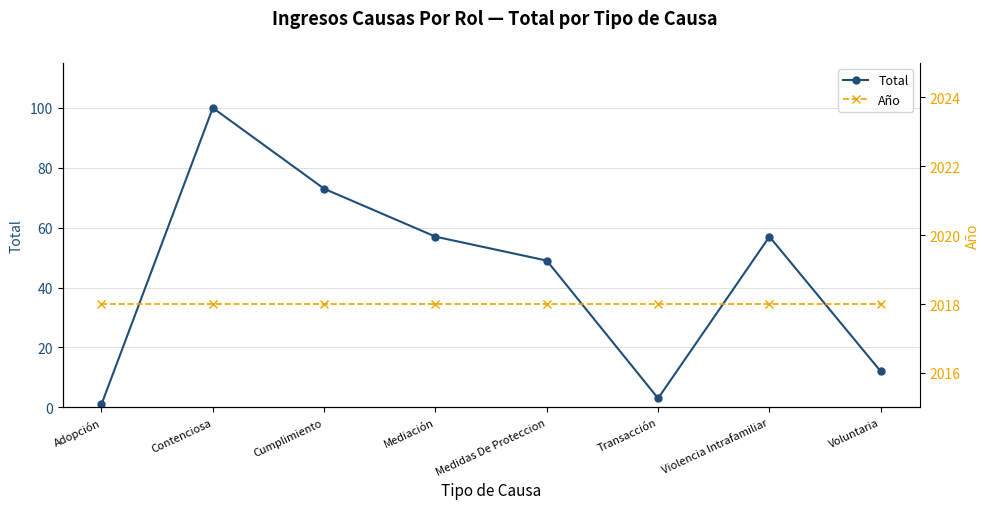

True or false: Año and Total intersect in this chart.

False